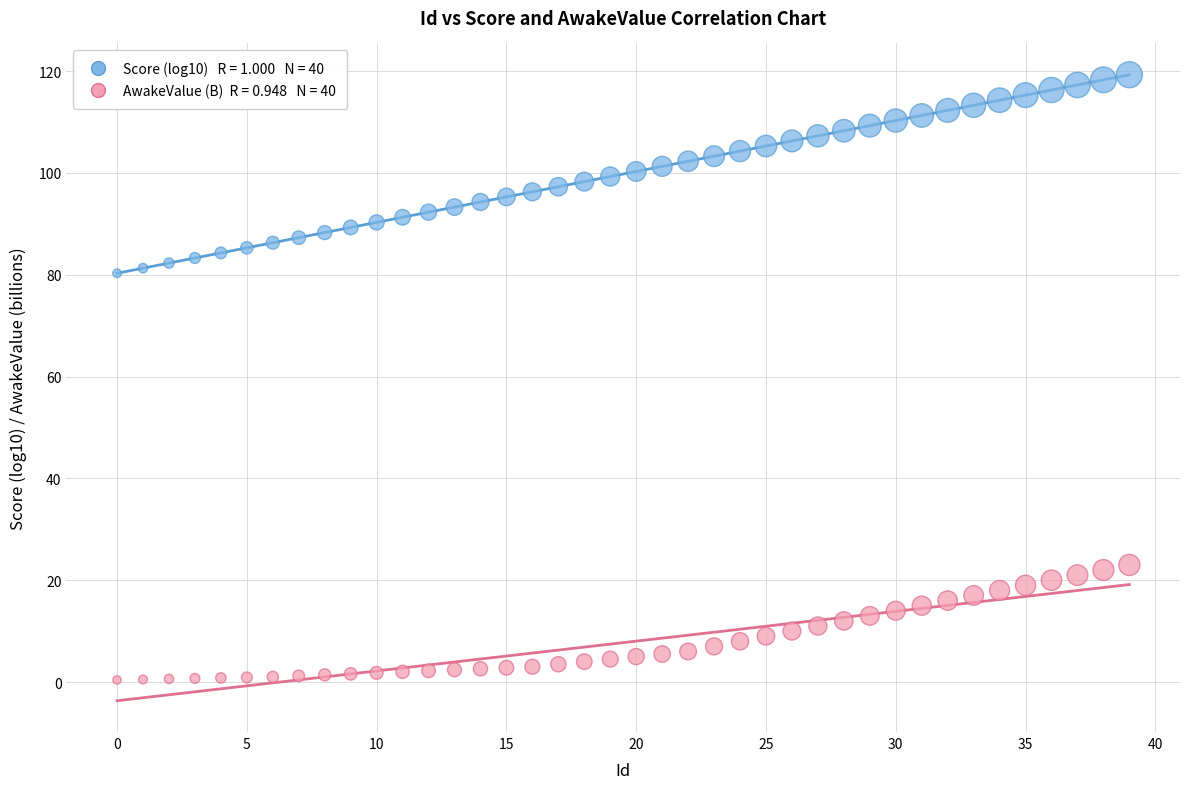

Across all data points, what is the range of Y values (max minus min)?

118.9